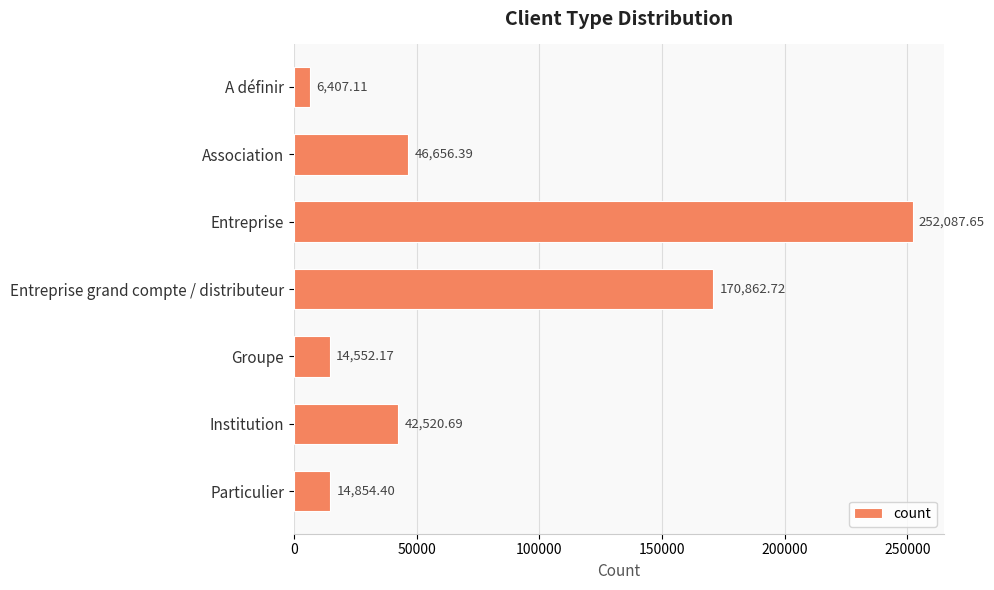

Are the bars grouped side by side (vs. stacked)?

No